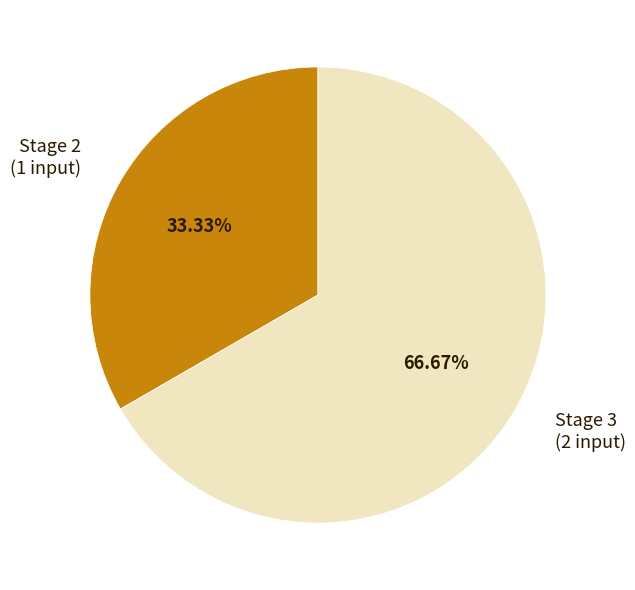

To the nearest percent, what is the difference between the largest and smallest slice percentages?

33%